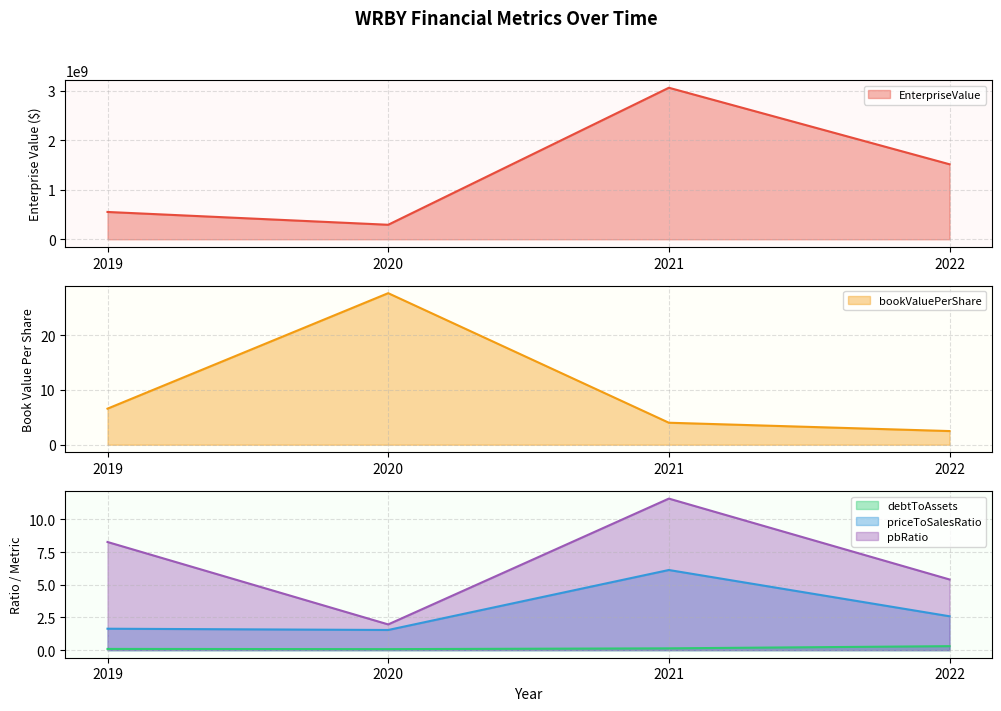

True or false: bookValuePerShare has more than 0 interior local peaks.

True